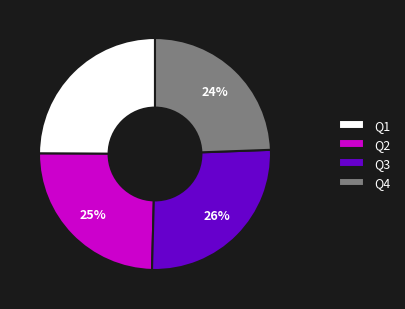

What is the largest slice in the pie chart?

Q3